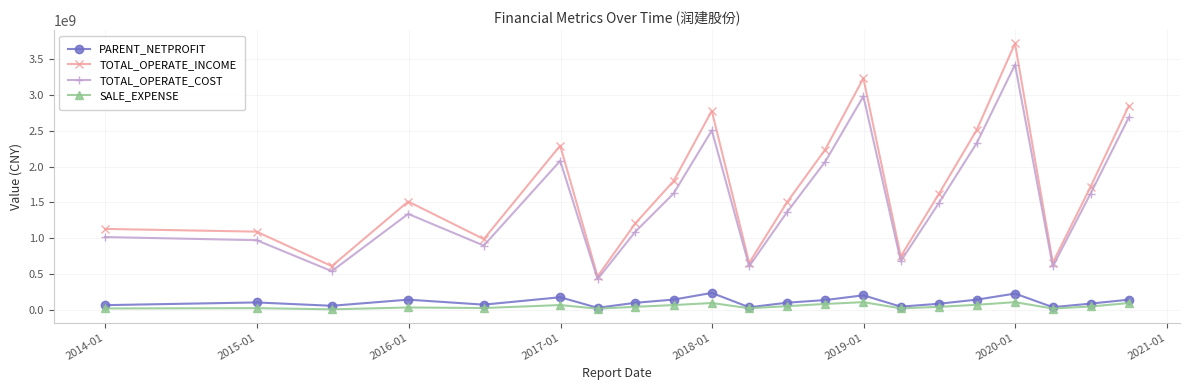

In TOTAL_OPERATE_COST, how many points are lower than both neighbors (excluding endpoints)?

6